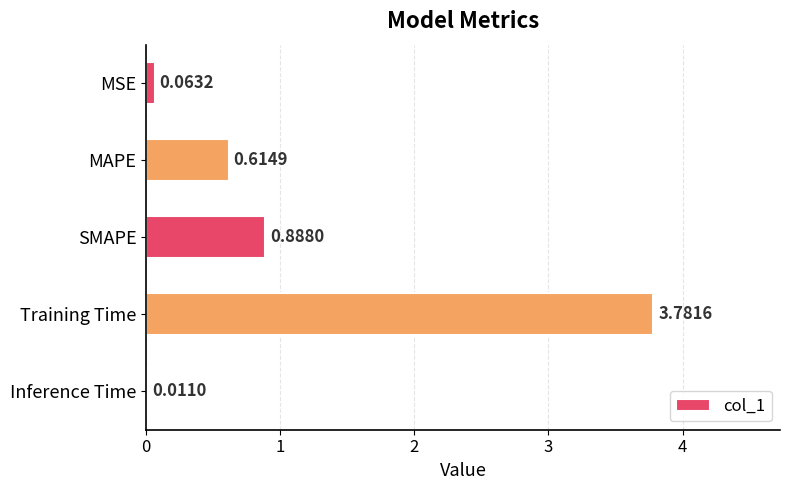

What is the sum of all values?

5.4